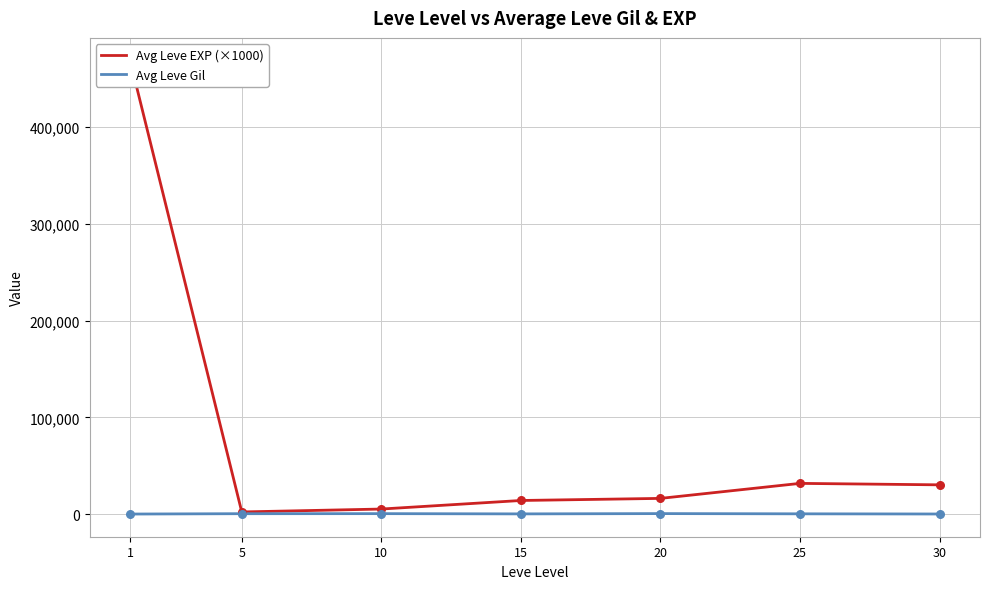

What is the total value across all series at 10?

5910.0